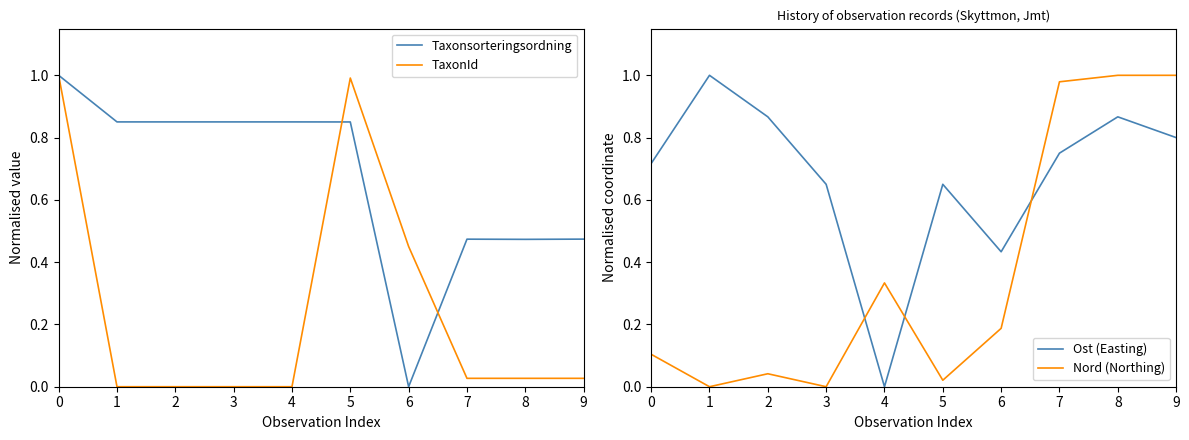

At which label does Nord (Northing) reach its peak?

8